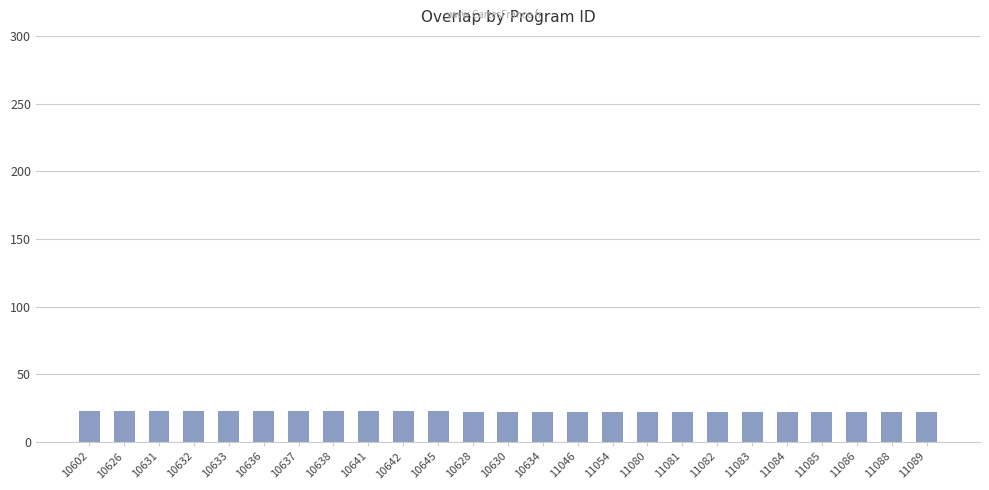

What is the ratio of the value at 10634 to the value at 10626?

1.0